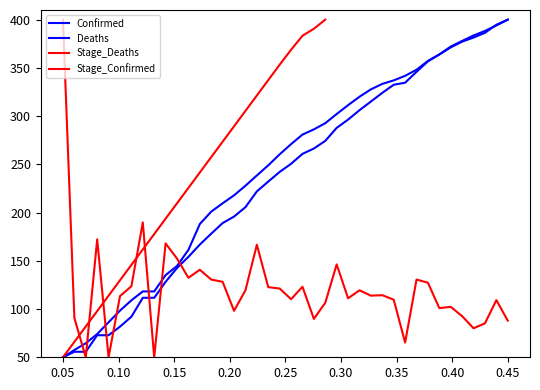

Which series has the largest total across all categories?

Confirmed